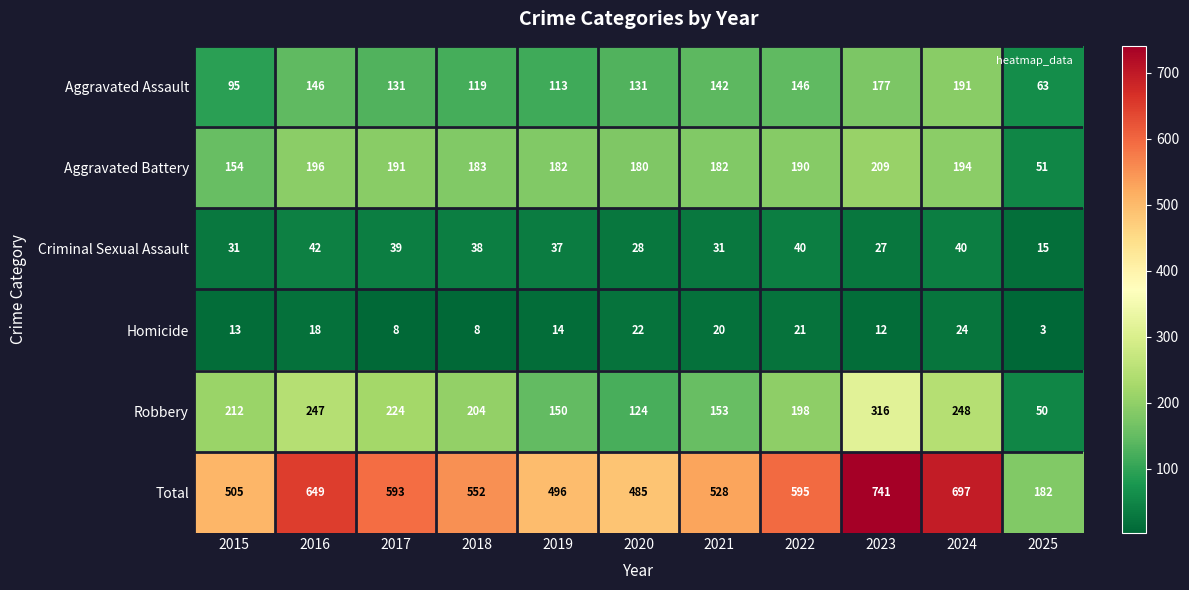

What is the maximum value shown in the chart?

741